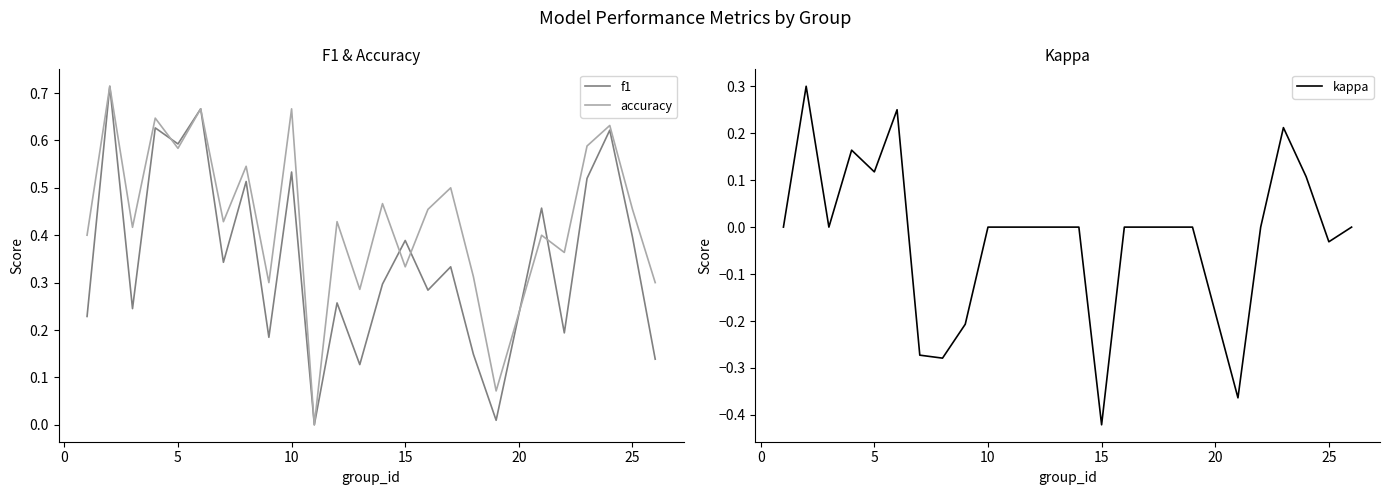

How many interior local peaks does the kappa series have?

4